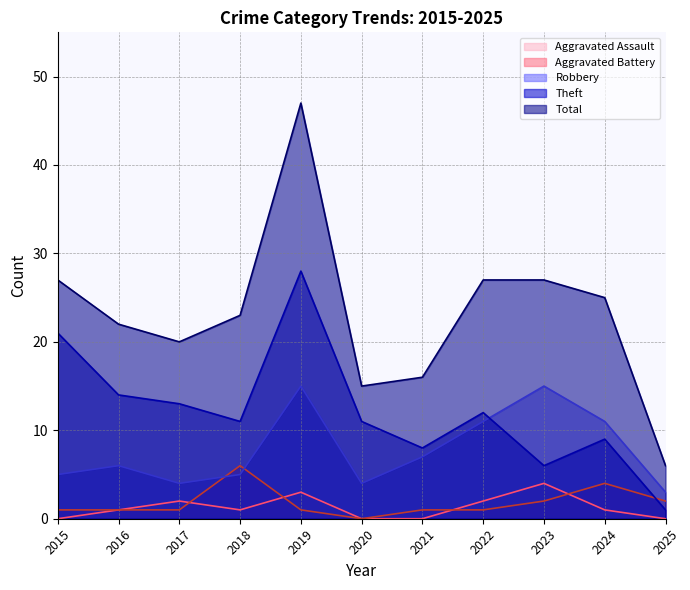

Which series has the largest total across all categories?

Total